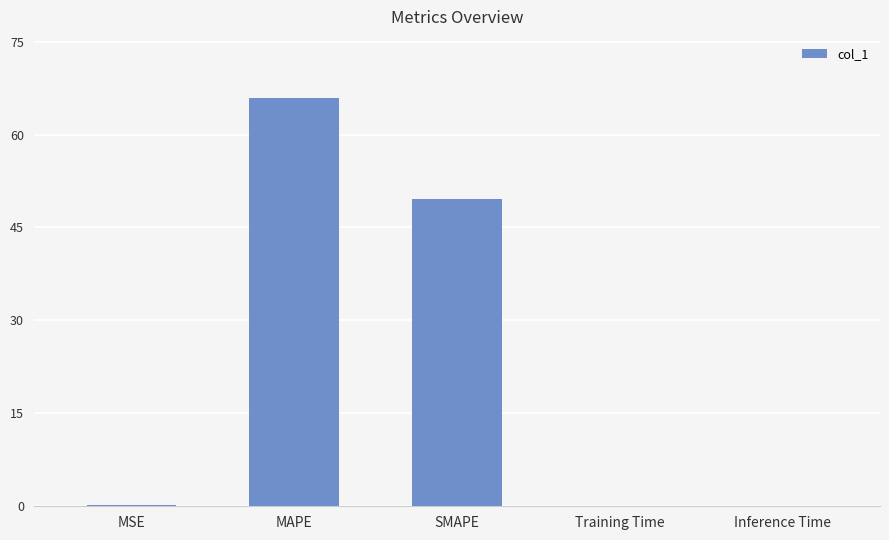

Where is the data nearest to the value 32?

SMAPE